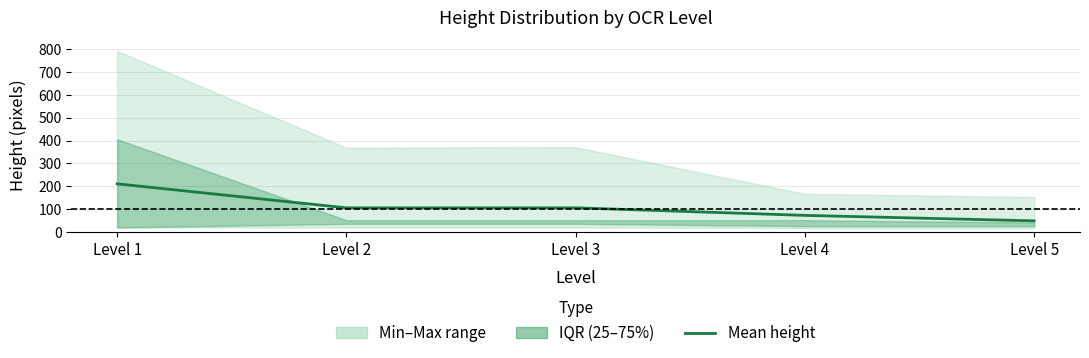

What is the value of the 5th point from the left?

49